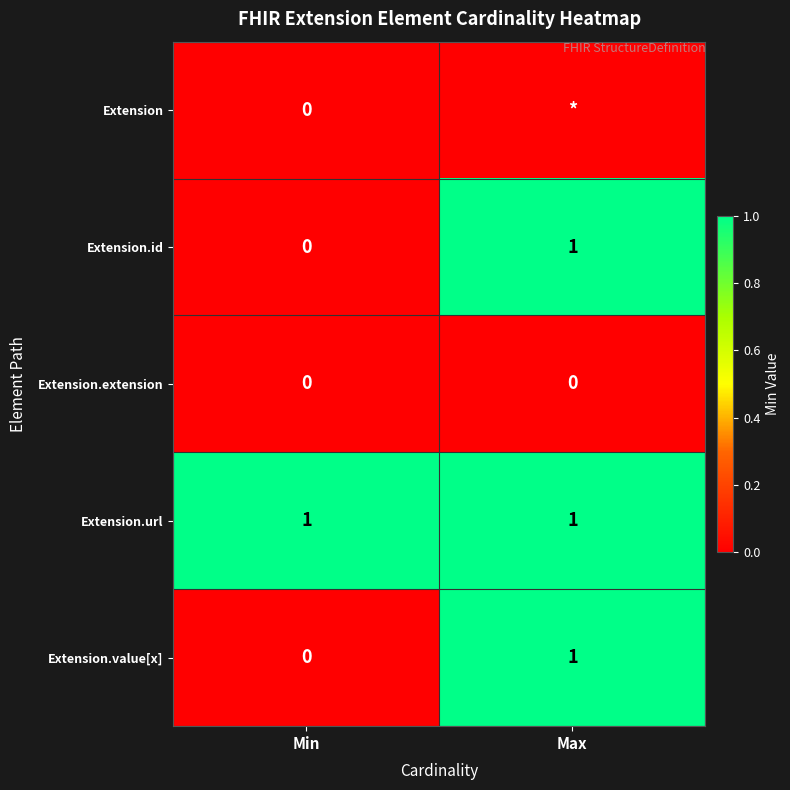

True or false: Extension.id has a value of 2 at Max.

False